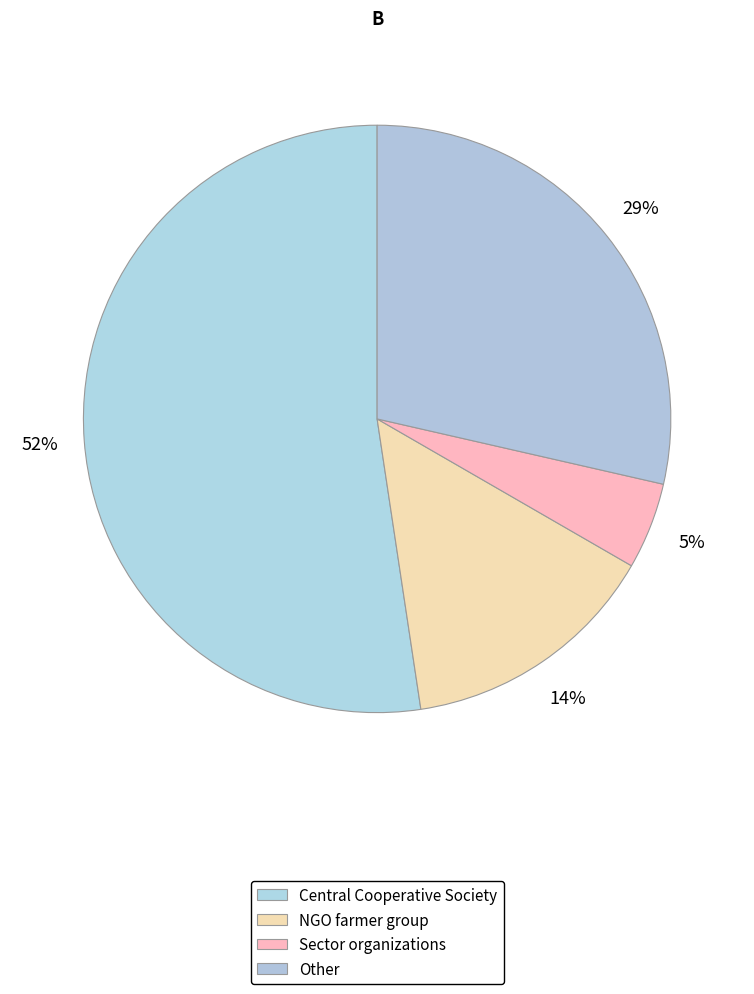

Does NGO farmer group represent more than half of the total?

No